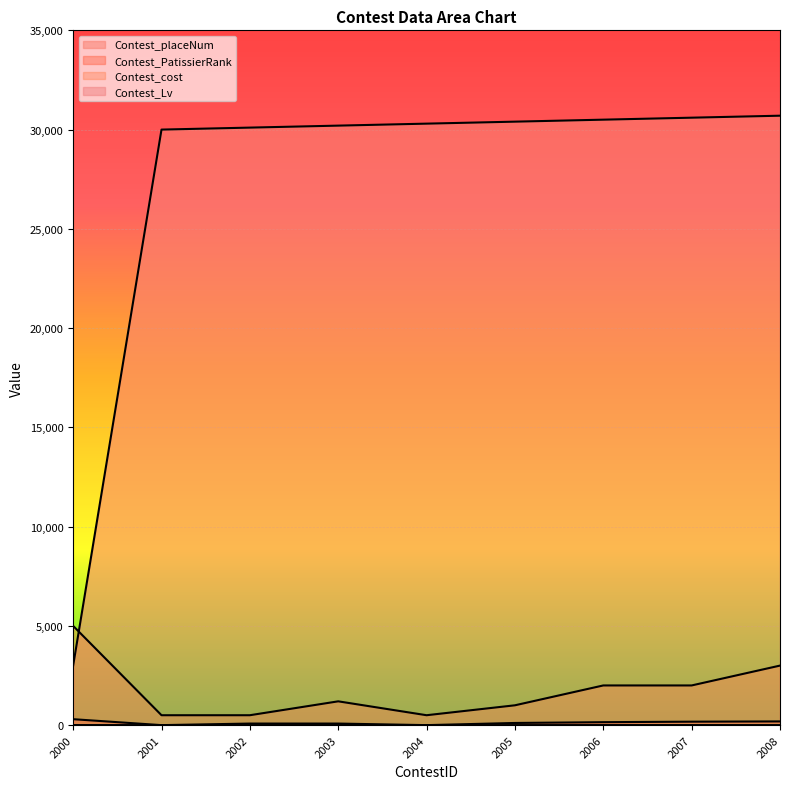

What is the spread (max minus min) of values at 2002?

30098